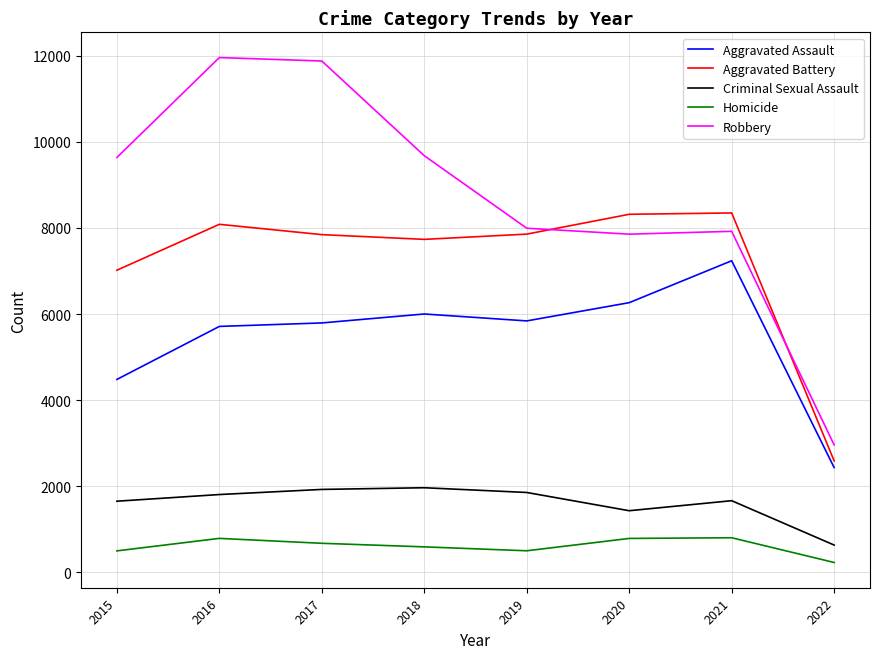

Is it true that Homicide equals 801 at 2021?

True